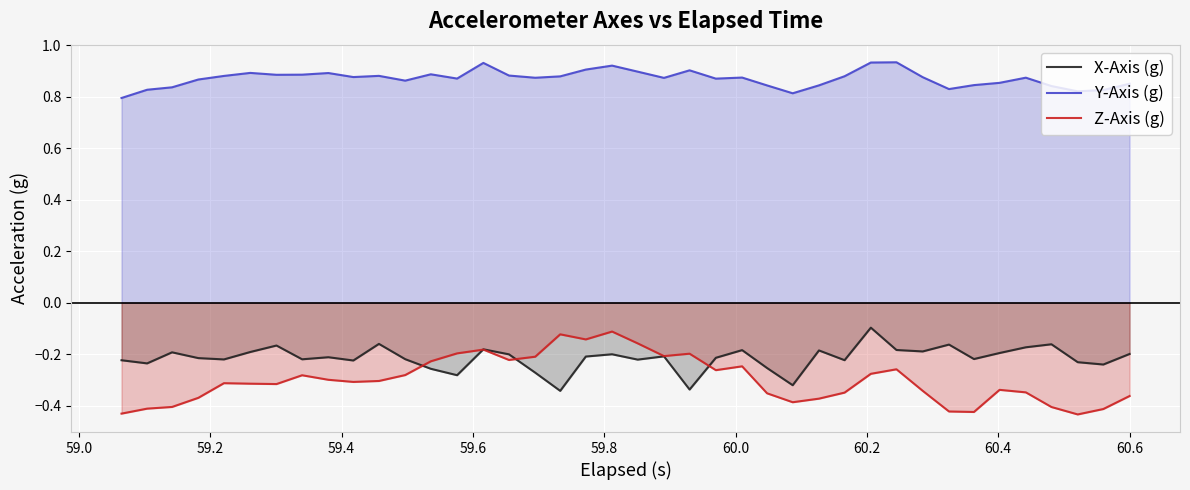

Which series has the largest total across all categories?

Y-Axis (g)